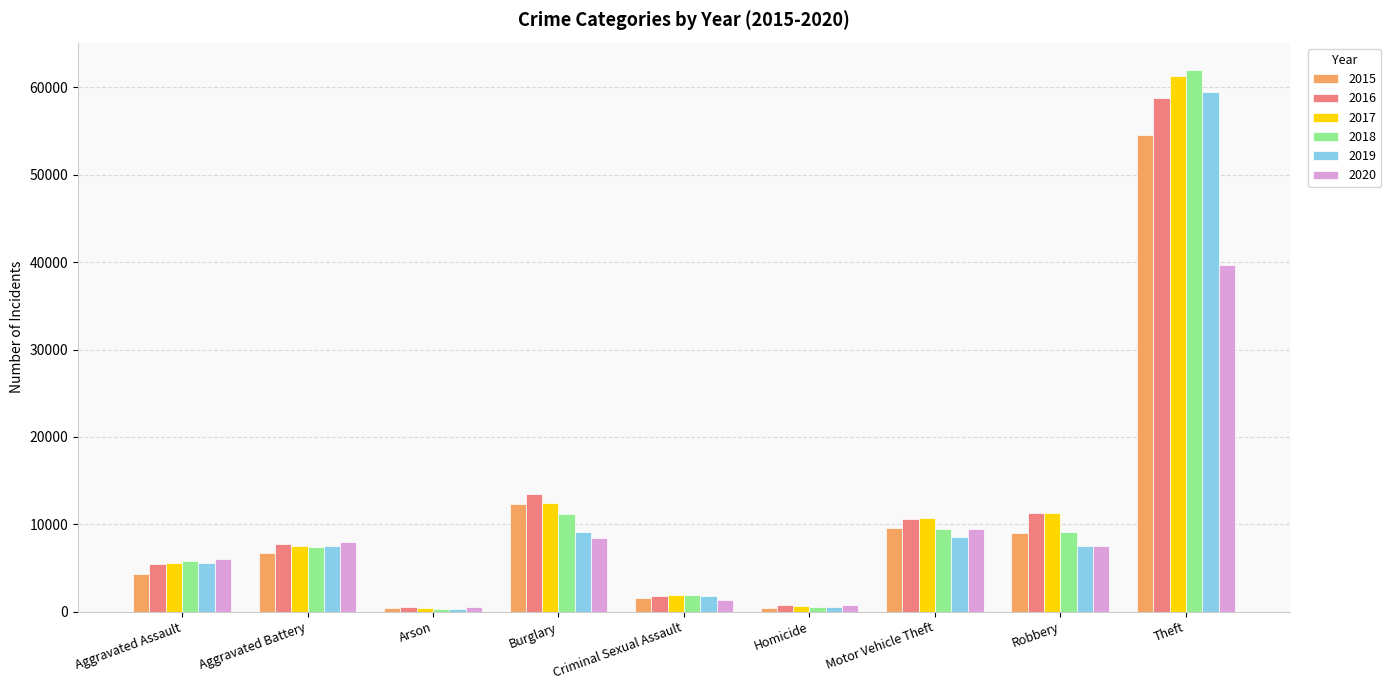

How many bars are there in total?

54